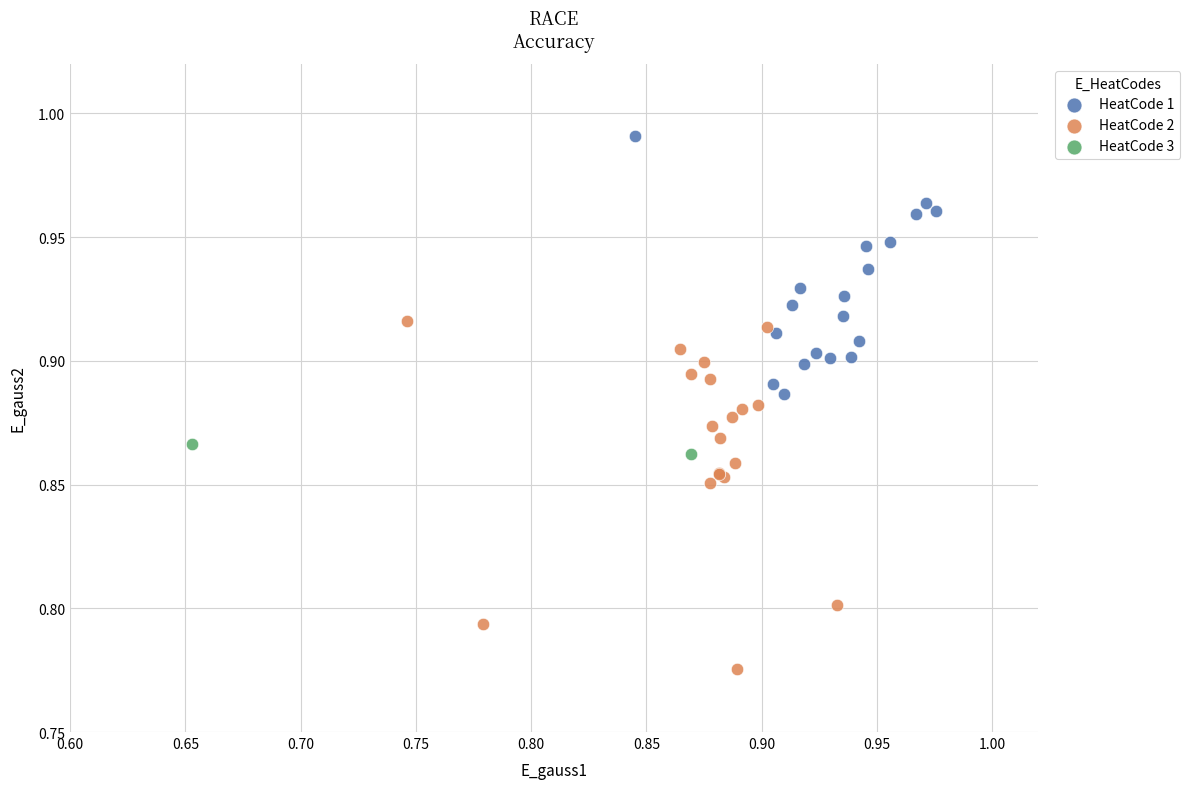

What are all the series names shown in the legend?

HeatCode 1, HeatCode 2, HeatCode 3